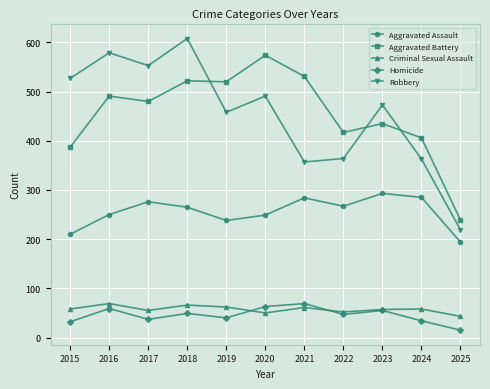

What is the difference between the second highest and second lowest values in the Aggravated Battery series?

144